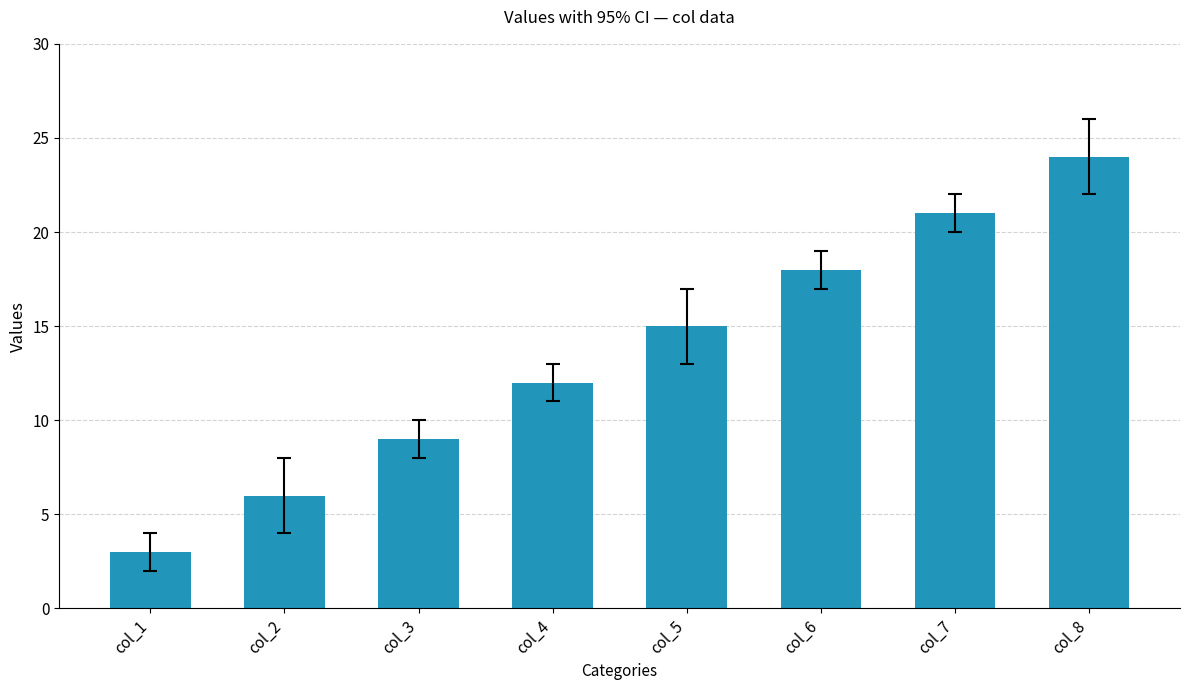

What is the change in value from col_3 to col_5?

+6